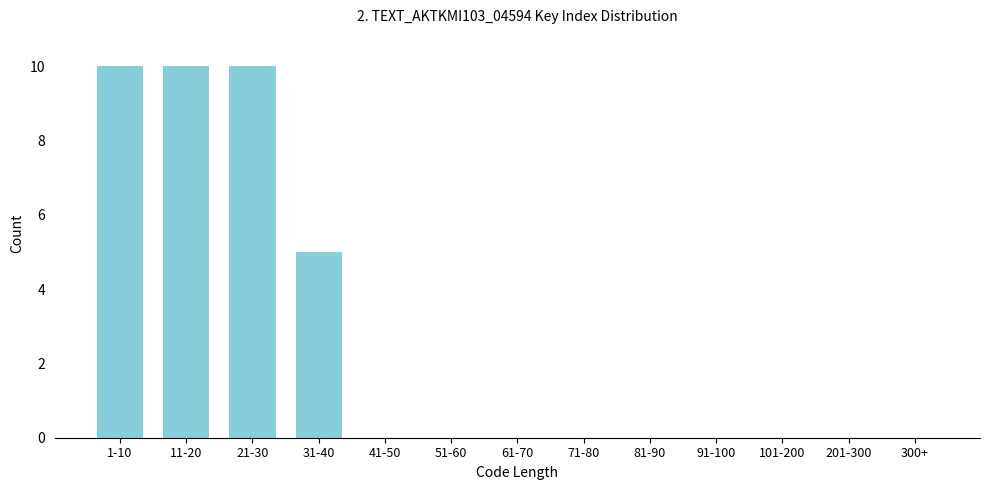

Reading left to right, list all the values displayed in this chart.

1-10=10	11-20=10	21-30=10	31-40=5	41-50=0	51-60=0	61-70=0	71-80=0	81-90=0	91-100=0	101-200=0	201-300=0	300+=0